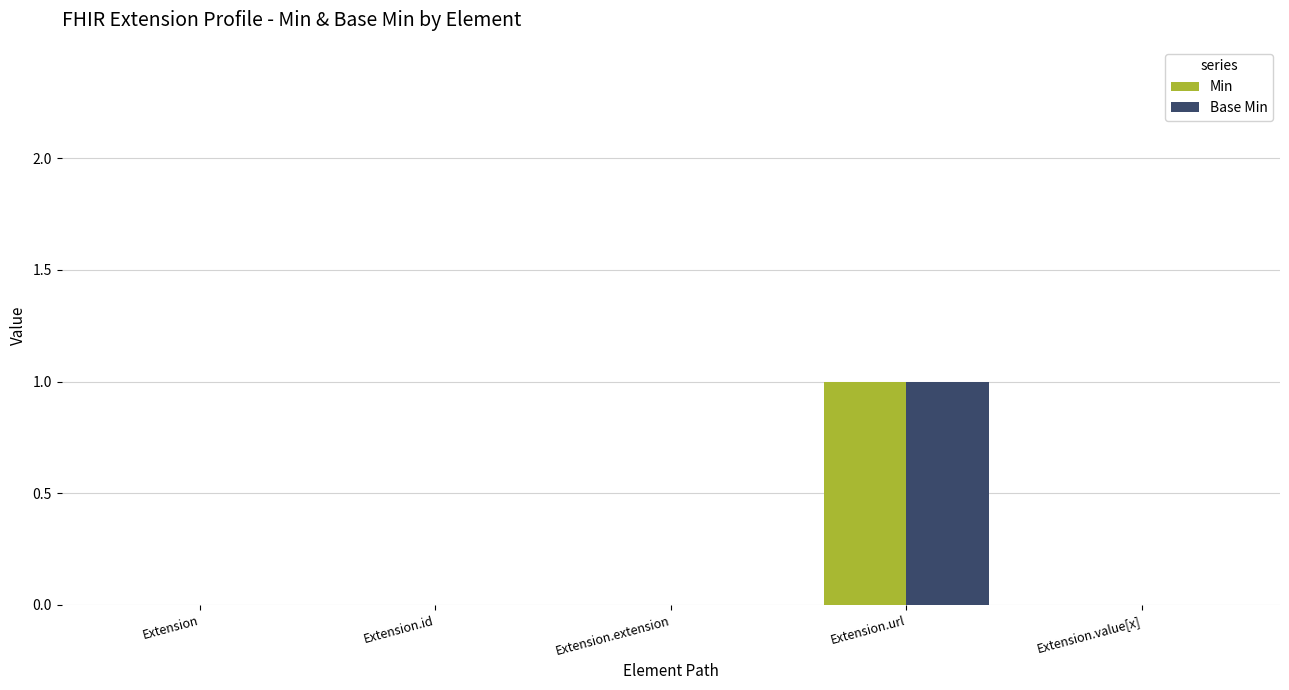

True or false: Min has a value of 0 at Extension.id.

True